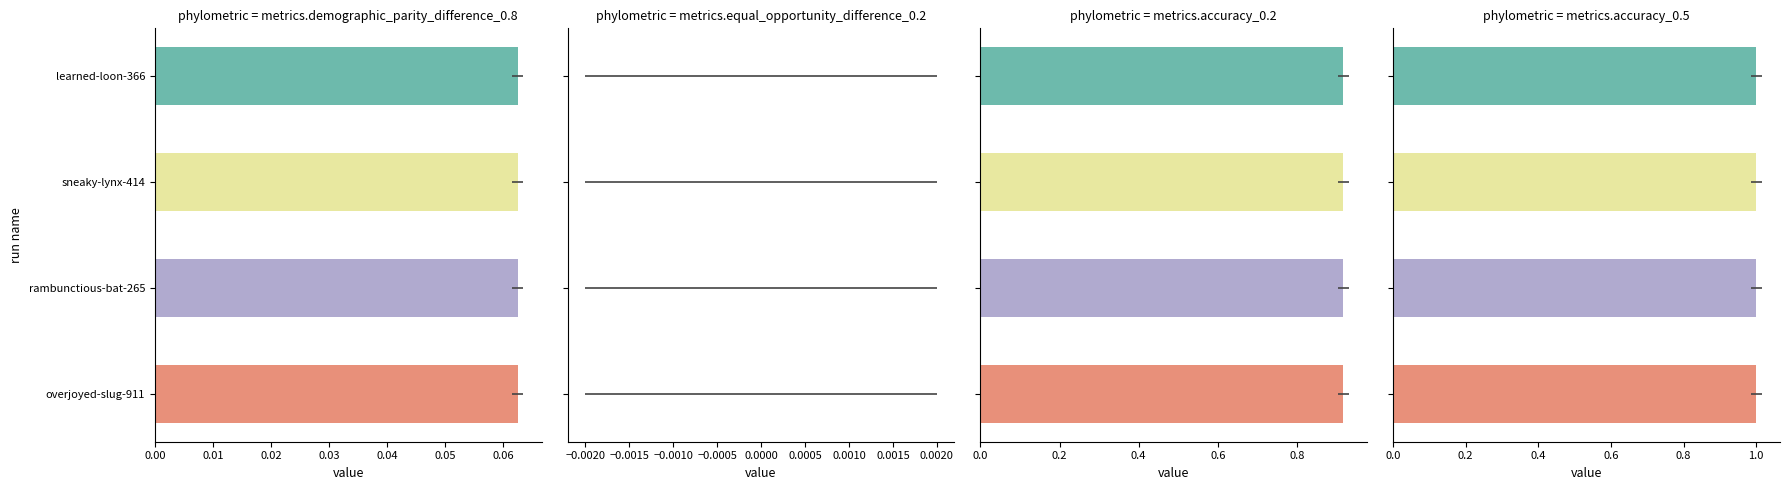

Which series has the largest range (max minus min)?

metrics.demographic_parity_difference_0.8